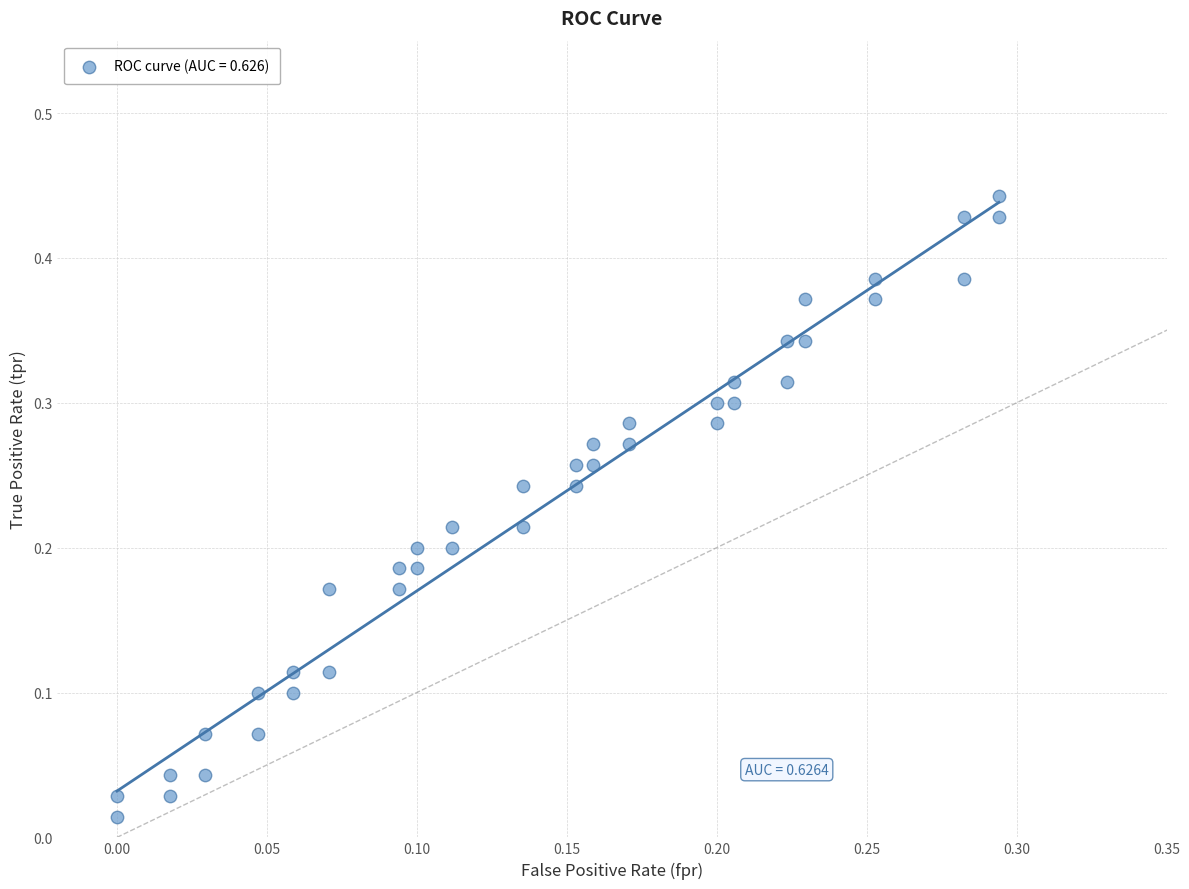

Count the number of points in this scatter plot.

40